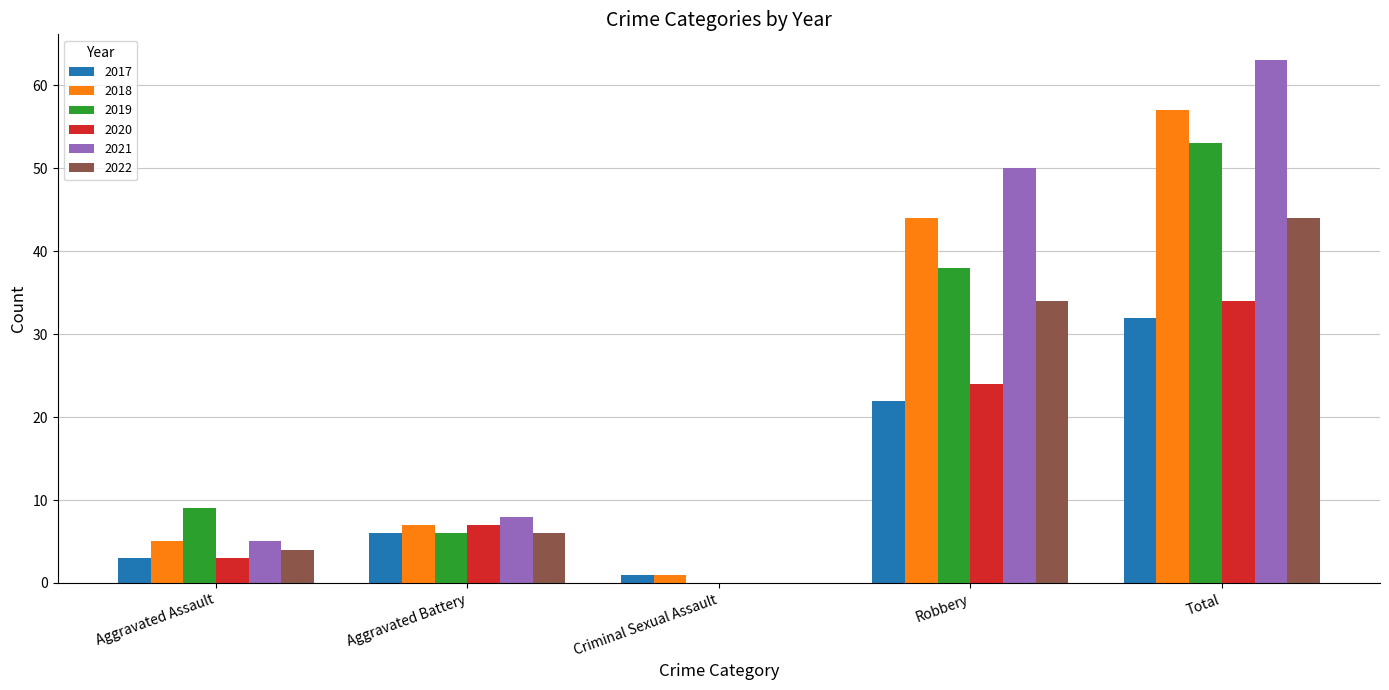

What is the total value across all series at Aggravated Battery?

40